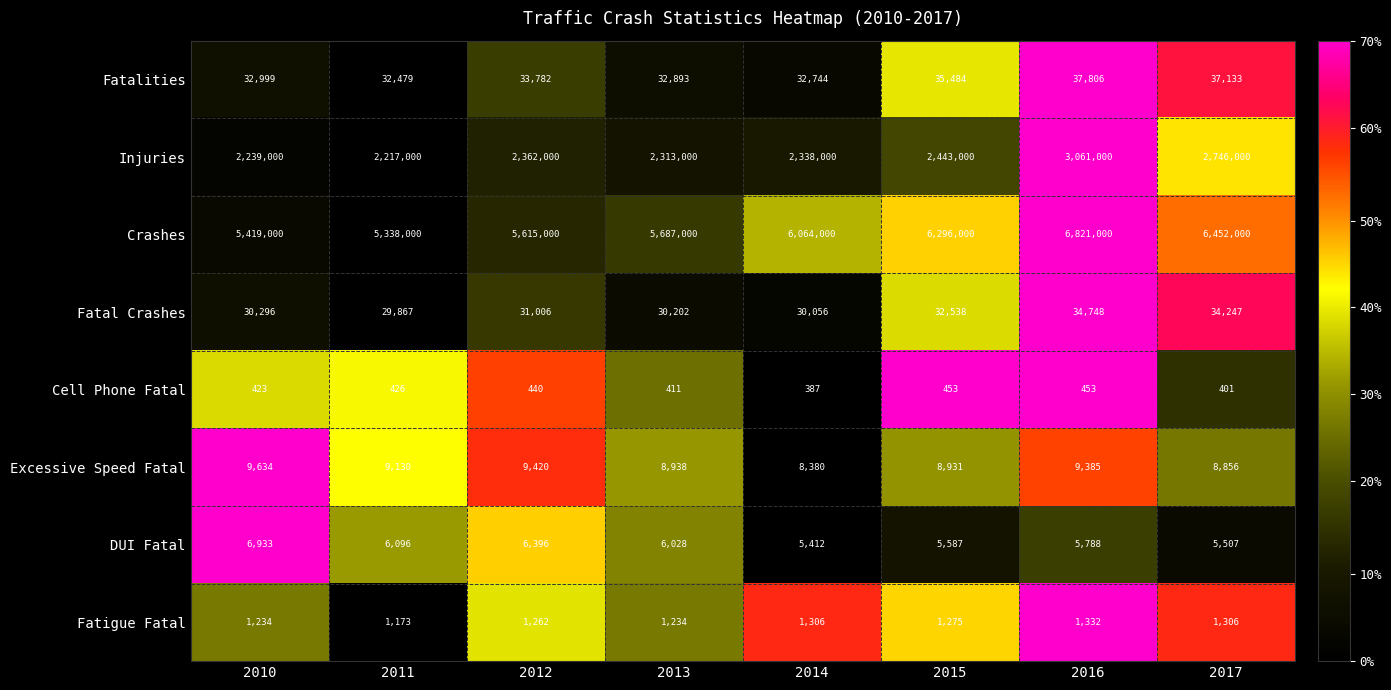

At 2014, list the series in order from largest to smallest.

Crashes, Injuries, Fatalities, Fatal Crashes, Excessive Speed Fatal, DUI Fatal, Fatigue Fatal, Cell Phone Fatal